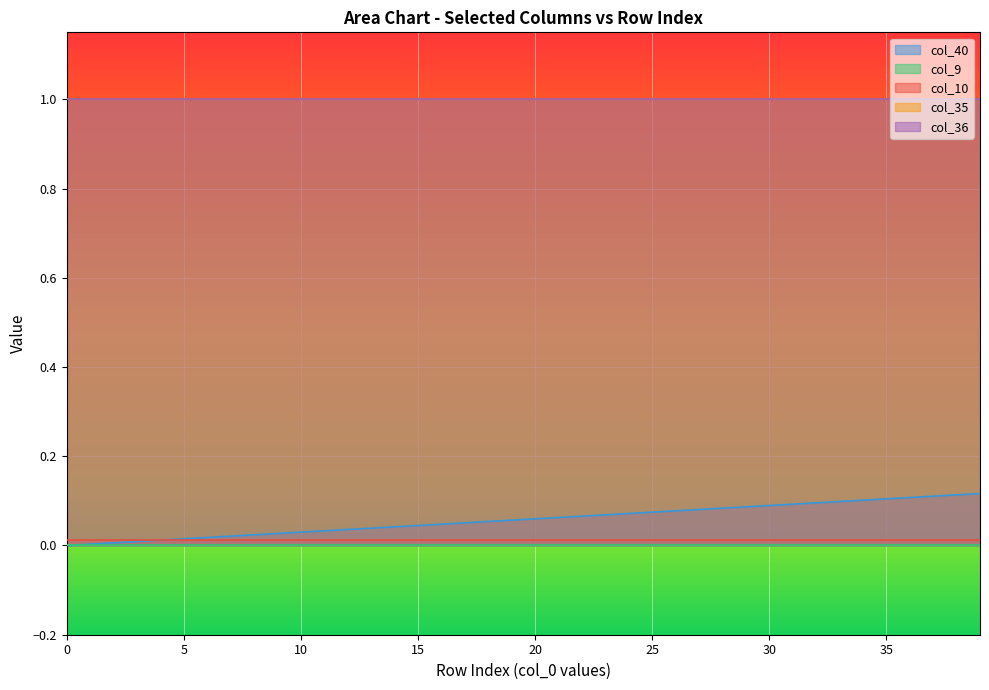

True or false: col_10 and col_36 cross at least once.

False